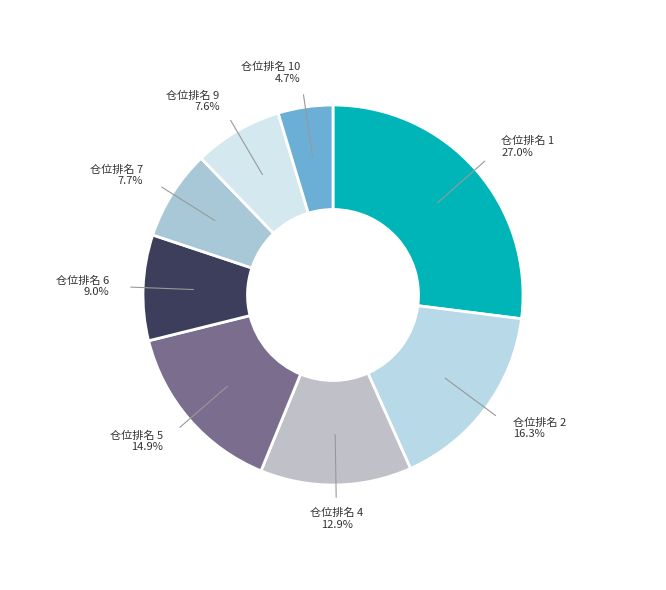

Does any single category account for the majority?

No